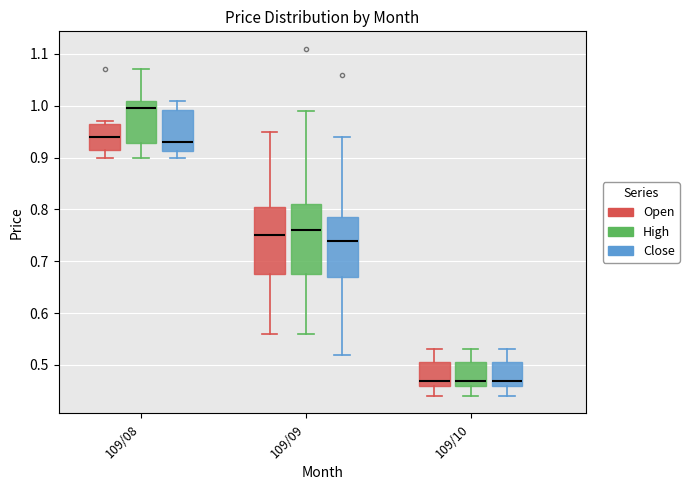

Reading left to right, transcribe this box plot: for each box, give where its median line is, the range the box spans, and where its two whiskers end, as read against the y-axis. The values are not printed on the chart, so give them approximately, as read against the axis.

109/08 (Open): median 0.94, box 0.92 to 0.97, whiskers 0.90 to 0.97 (just above the box's upper edge)
109/08 (High): median 1.00, box 0.93 to 1.01, whiskers 0.90 to 1.07
109/08 (Close): median 0.93, box 0.91 to 0.99, whiskers 0.90 to 1.01
109/09 (Open): median 0.75, box 0.68 to 0.81, whiskers 0.56 to 0.95
109/09 (High): median 0.76, box 0.68 to 0.81, whiskers 0.56 to 0.99
109/09 (Close): median 0.74, box 0.67 to 0.79, whiskers 0.52 to 0.94
109/10 (Open): median 0.47, box 0.46 to 0.51, whiskers 0.44 to 0.53
109/10 (High): median 0.47, box 0.46 to 0.51, whiskers 0.44 to 0.53
109/10 (Close): median 0.47, box 0.46 to 0.51, whiskers 0.44 to 0.53